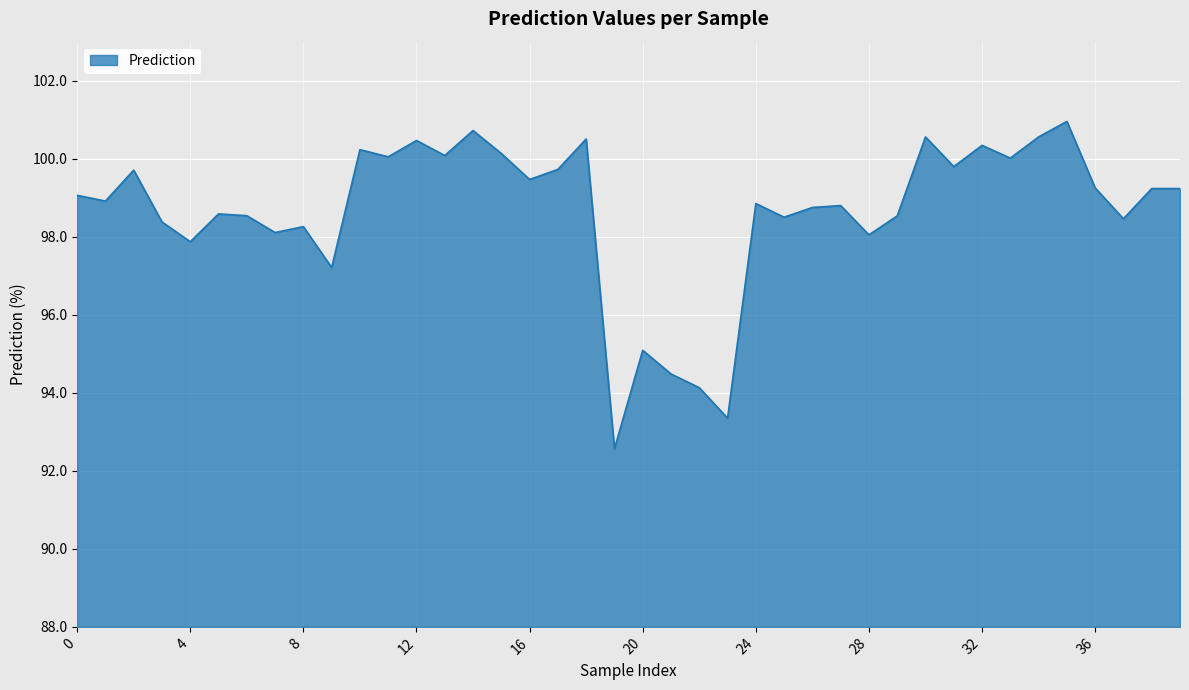

What is the smallest value displayed?

92.6